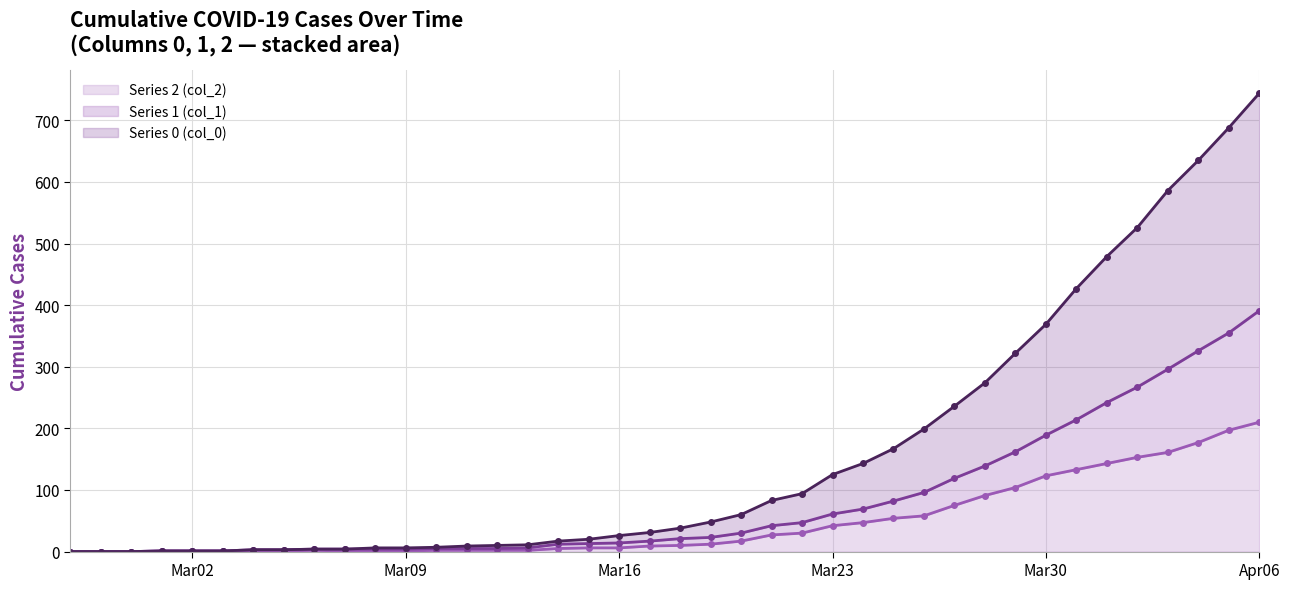

Rank the series by their maximum value, from highest to lowest.

col_0, col_1, col_2